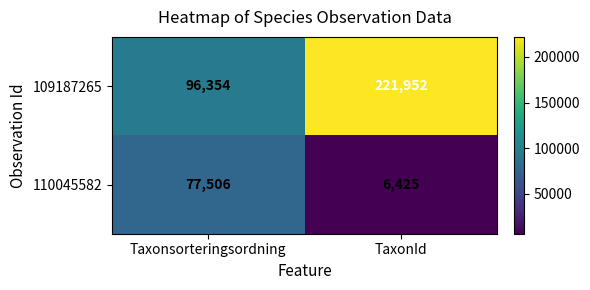

True or false: 110045582 has a value of 1909 at TaxonId.

False